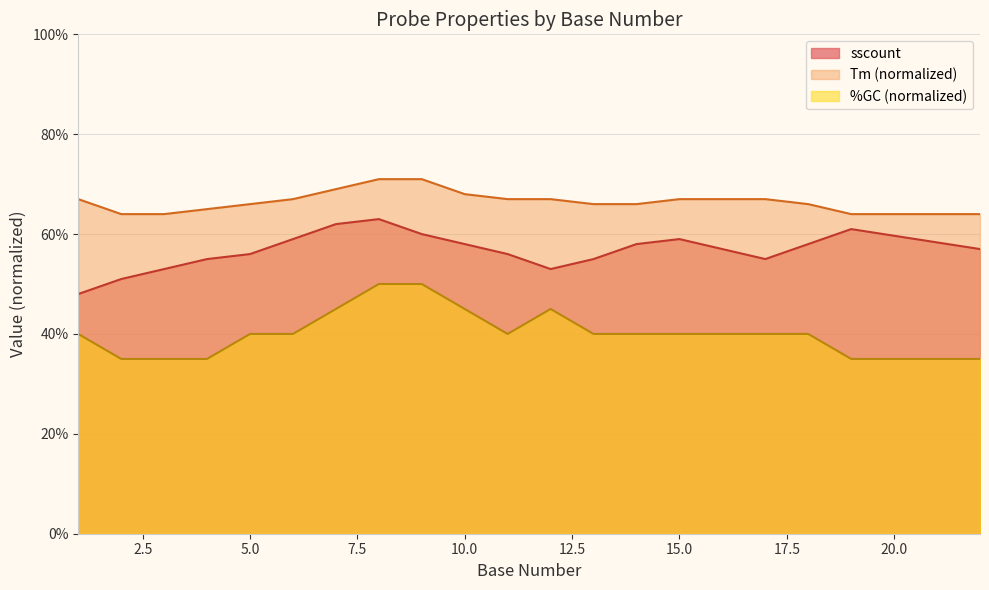

What are all the series names shown in the legend?

sscount, Tm (normalized), %GC (normalized)